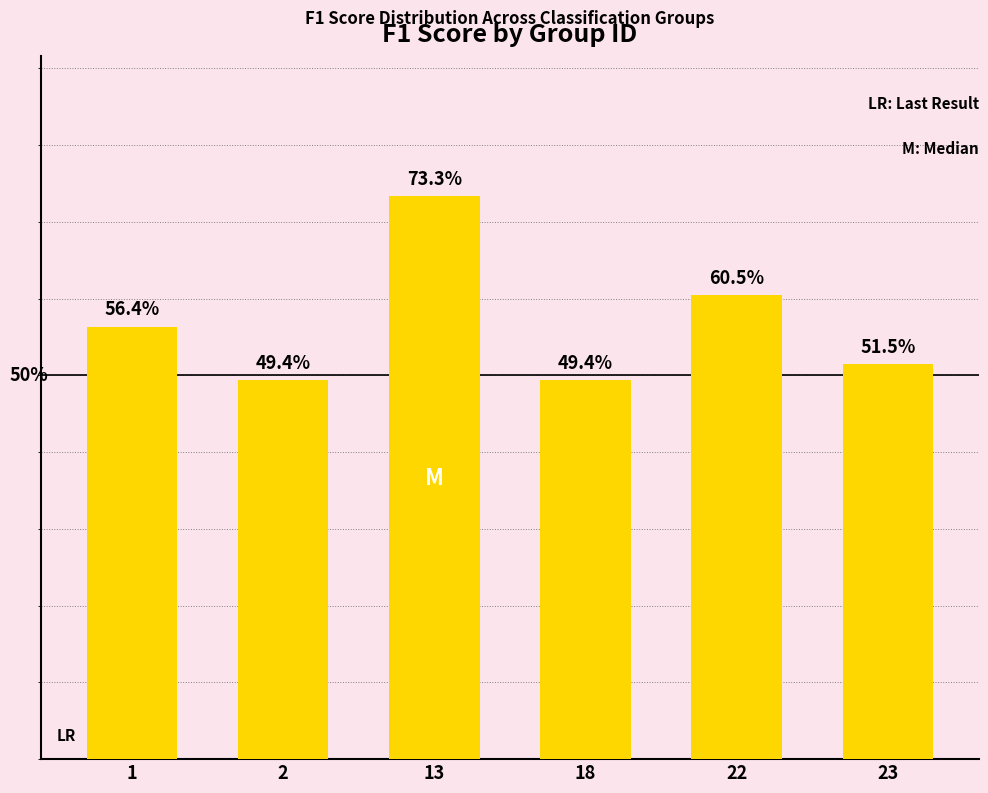

True or false: the data shows 0.2 at 2.

False